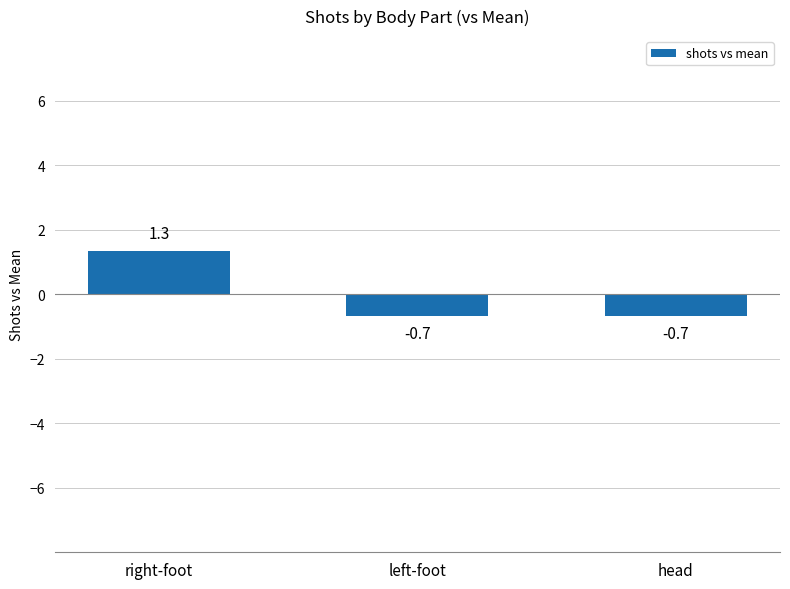

What is the value of the 3rd bar from the left?

-0.7